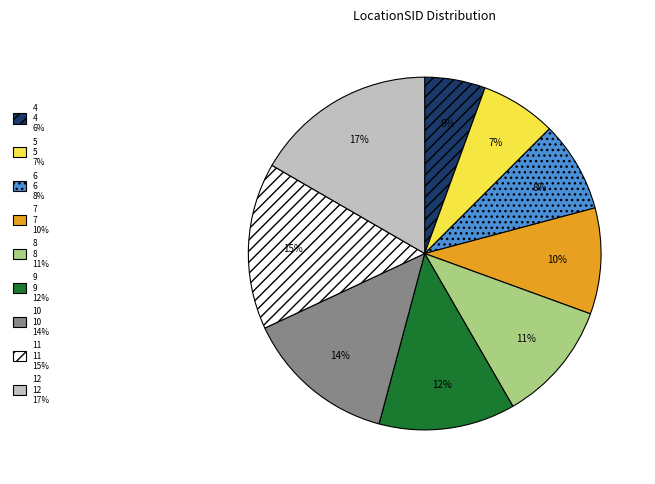

Do 4 and 12 together represent more than half of the pie?

No